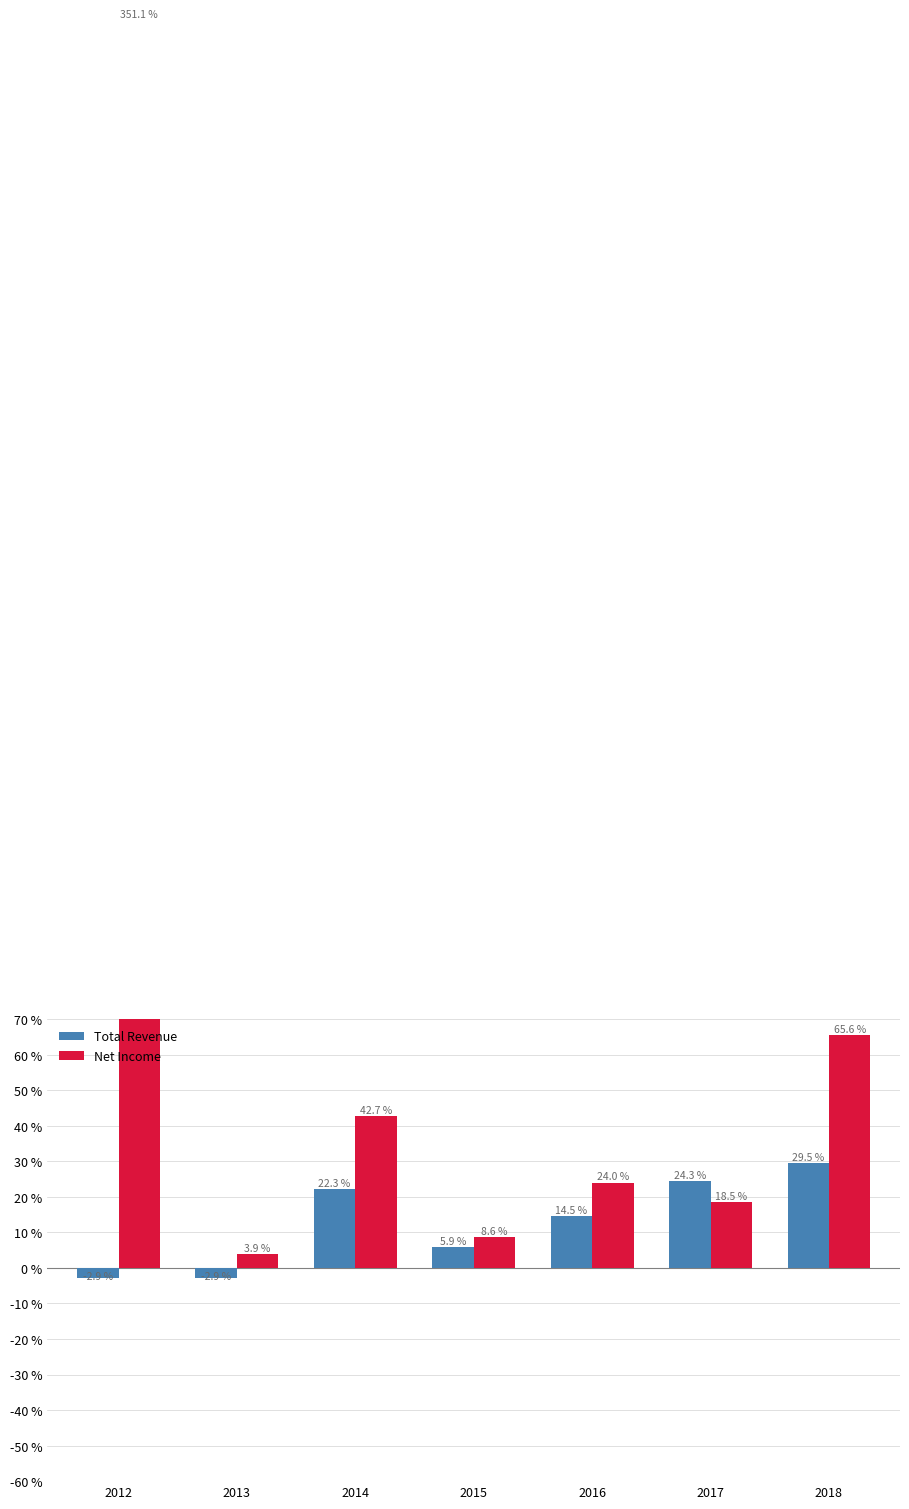

How many values in the Net Income series exceed 24?

4